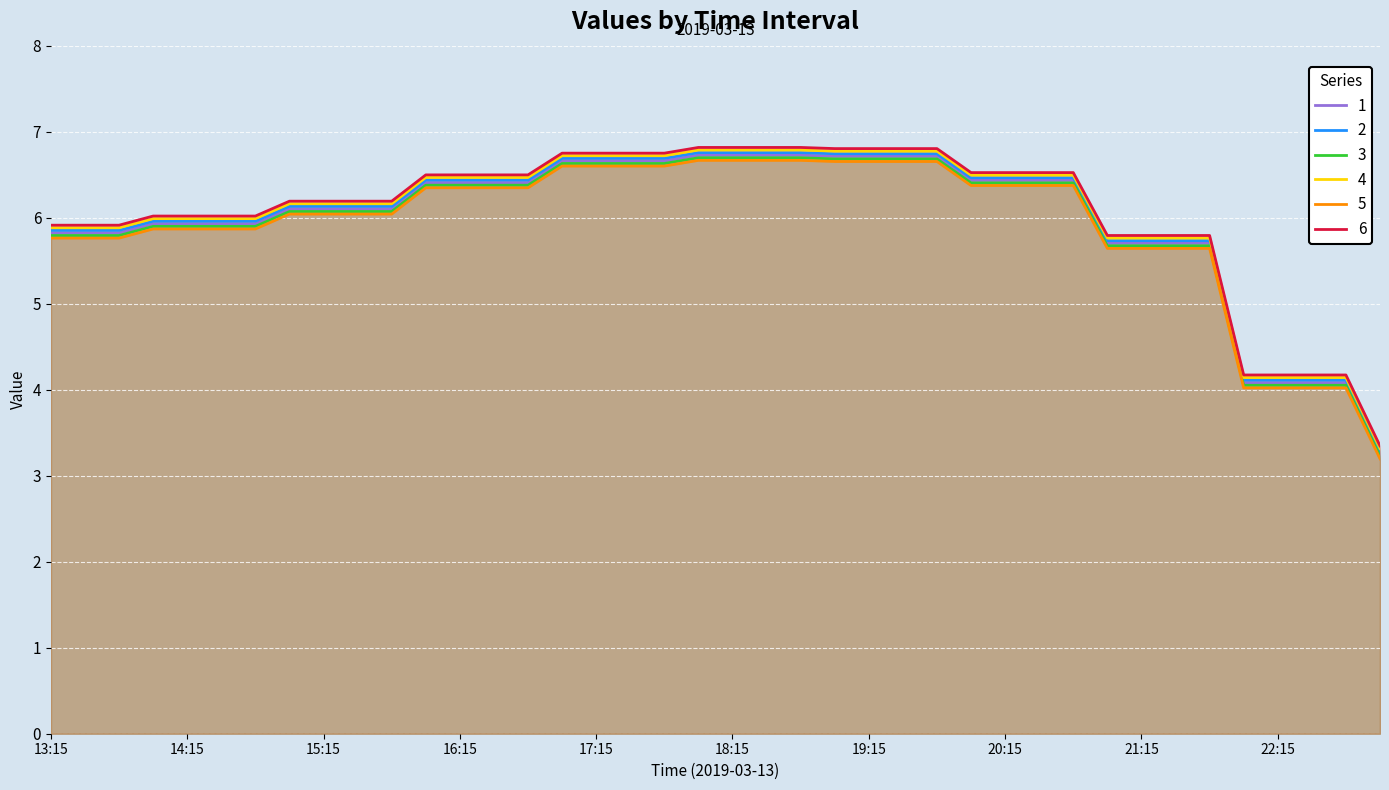

Reading right to left, extract all data points from this chart.

1: 23:00=3.3	22:45=4.1	22:30=4.1	22:15=4.1	22:00=4.1	21:45=5.7	21:30=5.7	21:15=5.7	21:00=5.7	20:45=6.4	20:30=6.4	20:15=6.4	20:00=6.4	19:45=6.7	19:30=6.7	19:15=6.7	19:00=6.7	18:45=6.7	18:30=6.7	18:15=6.7	18:00=6.7	17:45=6.7	17:30=6.7	17:15=6.7	17:00=6.7	16:45=6.4	16:30=6.4	16:15=6.4	16:00=6.4	15:45=6.1	15:30=6.1	15:15=6.1	15:00=6.1	14:45=5.9	14:30=5.9	14:15=5.9	14:00=5.9	13:45=5.8	13:30=5.8	13:15=5.8
2: 23:00=3.3	22:45=4.1	22:30=4.1	22:15=4.1	22:00=4.1	21:45=5.7	21:30=5.7	21:15=5.7	21:00=5.7	20:45=6.5	20:30=6.5	20:15=6.5	20:00=6.5	19:45=6.7	19:30=6.7	19:15=6.7	19:00=6.7	18:45=6.8	18:30=6.8	18:15=6.8	18:00=6.8	17:45=6.7	17:30=6.7	17:15=6.7	17:00=6.7	16:45=6.4	16:30=6.4	16:15=6.4	16:00=6.4	15:45=6.1	15:30=6.1	15:15=6.1	15:00=6.1	14:45=6.0	14:30=6.0	14:15=6.0	14:00=6.0	13:45=5.9	13:30=5.9	13:15=5.9
3: 23:00=3.3	22:45=4.2	22:30=4.2	22:15=4.2	22:00=4.2	21:45=5.8	21:30=5.8	21:15=5.8	21:00=5.8	20:45=6.5	20:30=6.5	20:15=6.5	20:00=6.5	19:45=6.8	19:30=6.8	19:15=6.8	19:00=6.8	18:45=6.8	18:30=6.8	18:15=6.8	18:00=6.8	17:45=6.8	17:30=6.8	17:15=6.8	17:00=6.8	16:45=6.5	16:30=6.5	16:15=6.5	16:00=6.5	15:45=6.2	15:30=6.2	15:15=6.2	15:00=6.2	14:45=6.0	14:30=6.0	14:15=6.0	14:00=6.0	13:45=5.9	13:30=5.9	13:15=5.9
4: 23:00=3.2	22:45=4.1	22:30=4.1	22:15=4.1	22:00=4.1	21:45=5.7	21:30=5.7	21:15=5.7	21:00=5.7	20:45=6.4	20:30=6.4	20:15=6.4	20:00=6.4	19:45=6.7	19:30=6.7	19:15=6.7	19:00=6.7	18:45=6.7	18:30=6.7	18:15=6.7	18:00=6.7	17:45=6.6	17:30=6.6	17:15=6.6	17:00=6.6	16:45=6.4	16:30=6.4	16:15=6.4	16:00=6.4	15:45=6.1	15:30=6.1	15:15=6.1	15:00=6.1	14:45=5.9	14:30=5.9	14:15=5.9	14:00=5.9	13:45=5.8	13:30=5.8	13:15=5.8
5: 23:00=3.3	22:45=4.1	22:30=4.1	22:15=4.1	22:00=4.1	21:45=5.8	21:30=5.8	21:15=5.8	21:00=5.8	20:45=6.5	20:30=6.5	20:15=6.5	20:00=6.5	19:45=6.8	19:30=6.8	19:15=6.8	19:00=6.8	18:45=6.8	18:30=6.8	18:15=6.8	18:00=6.8	17:45=6.7	17:30=6.7	17:15=6.7	17:00=6.7	16:45=6.5	16:30=6.5	16:15=6.5	16:00=6.5	15:45=6.2	15:30=6.2	15:15=6.2	15:00=6.2	14:45=6.0	14:30=6.0	14:15=6.0	14:00=6.0	13:45=5.9	13:30=5.9	13:15=5.9
6: 23:00=3.2	22:45=4.0	22:30=4.0	22:15=4.0	22:00=4.0	21:45=5.6	21:30=5.6	21:15=5.6	21:00=5.6	20:45=6.4	20:30=6.4	20:15=6.4	20:00=6.4	19:45=6.7	19:30=6.7	19:15=6.7	19:00=6.7	18:45=6.7	18:30=6.7	18:15=6.7	18:00=6.7	17:45=6.6	17:30=6.6	17:15=6.6	17:00=6.6	16:45=6.3	16:30=6.3	16:15=6.3	16:00=6.3	15:45=6.0	15:30=6.0	15:15=6.0	15:00=6.0	14:45=5.9	14:30=5.9	14:15=5.9	14:00=5.9	13:45=5.8	13:30=5.8	13:15=5.8